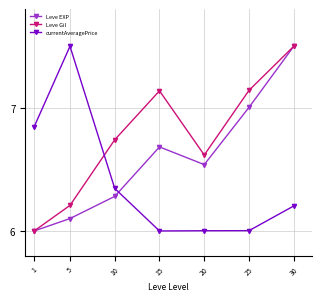

List the series in order of their overall mean, highest first.

Leve Gil, Leve EXP, currentAveragePrice